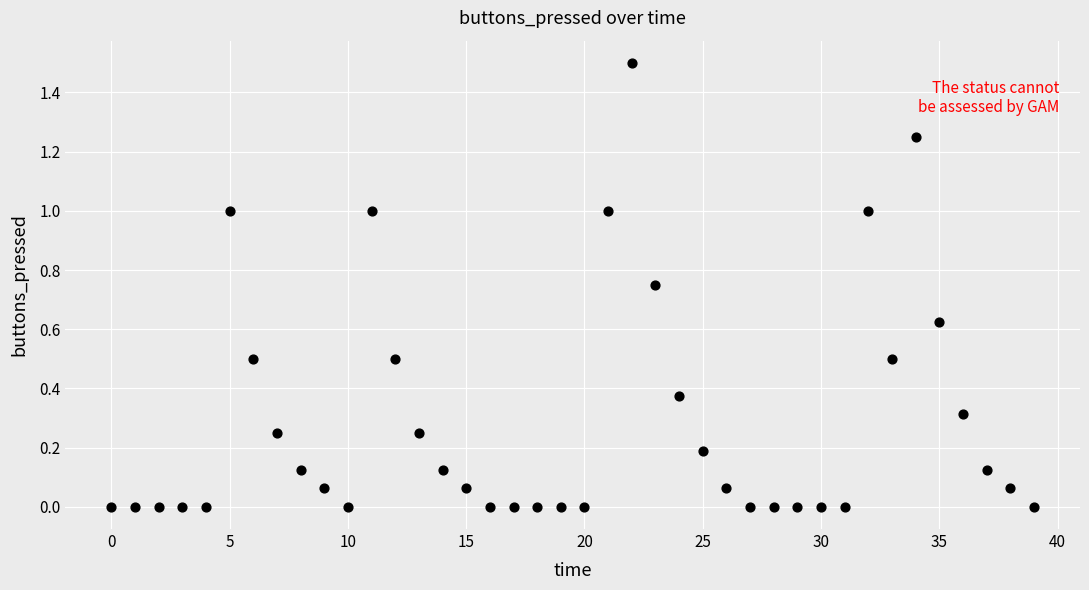

What is the range of Y values (max minus min)?

1.5